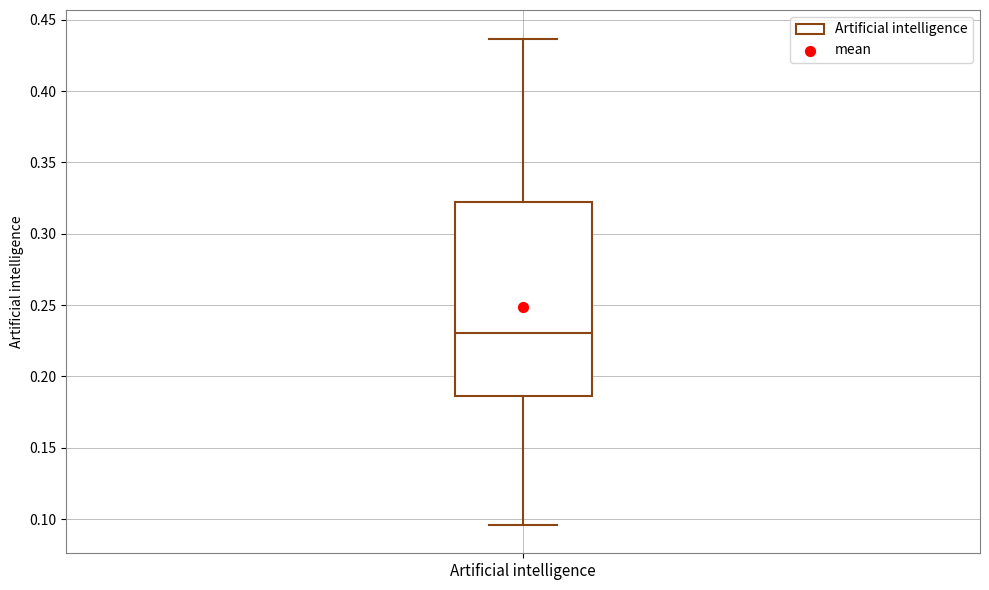

Transcribe this box plot: give where the median line is, the range the box spans, and where the two whiskers end, as read against the y-axis. The values are not printed on the chart, so give them approximately, as read against the axis.

median 0.230, box 0.185 to 0.320, whiskers 0.095 to 0.435